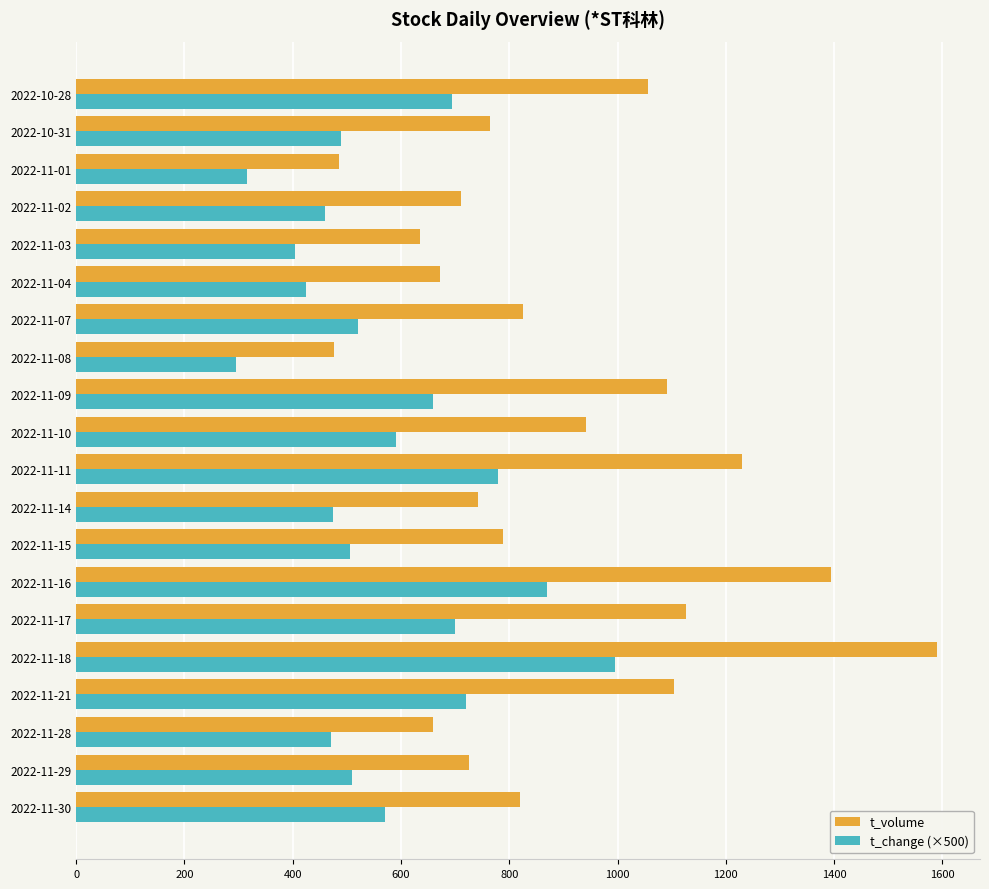

What is the total value across all series at 2022-11-29?

1235